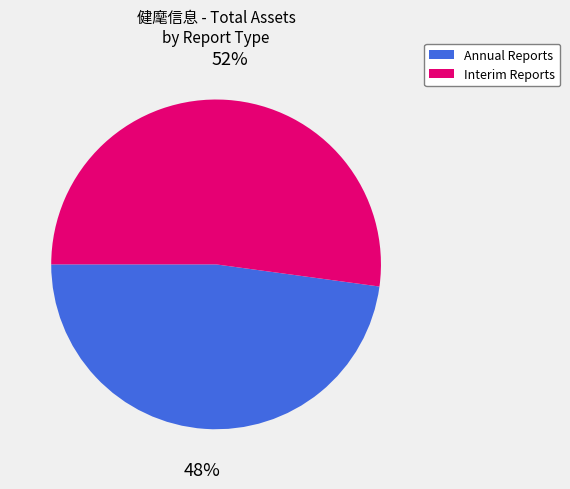

Does any single category account for the majority?

Yes